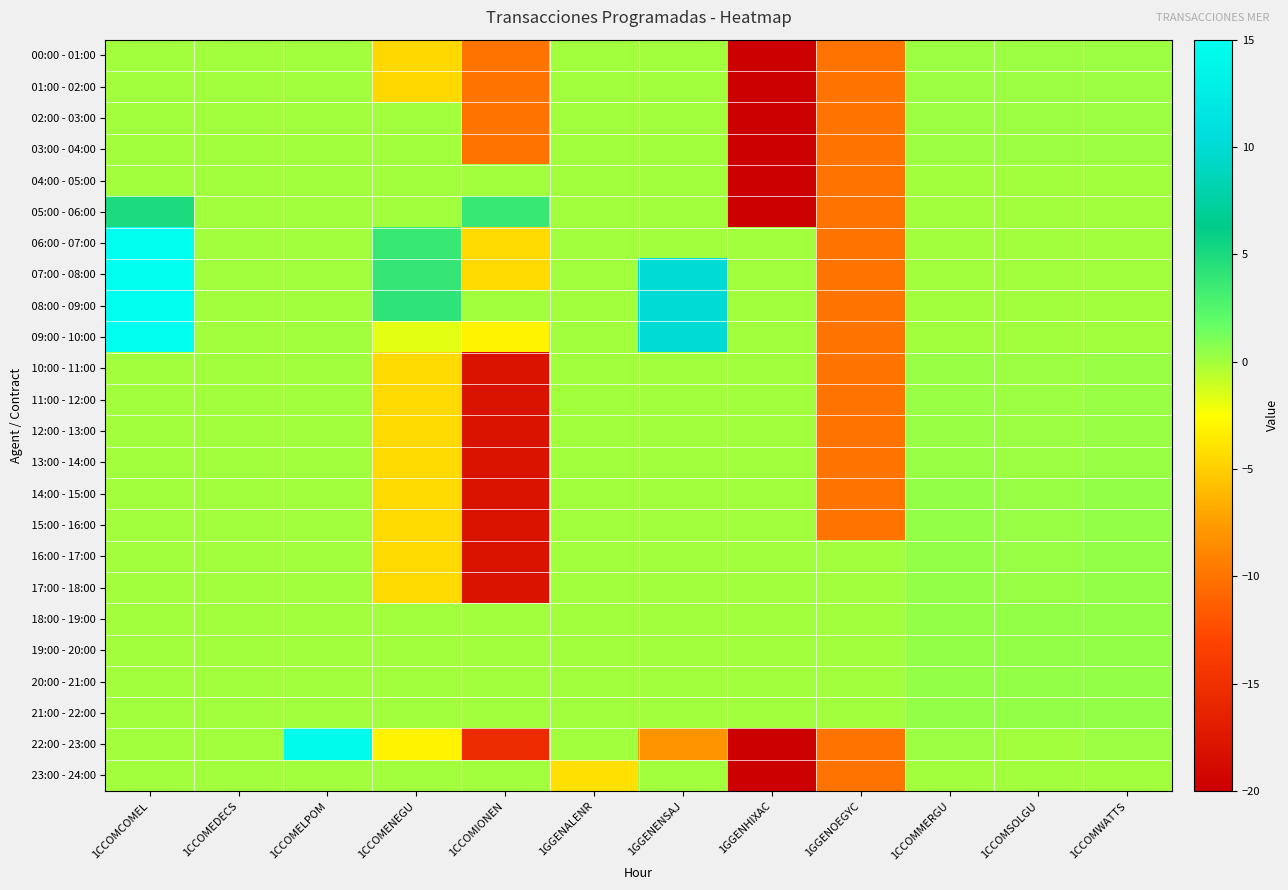

Which category has the highest value across all series?

1CCOMCOMEL